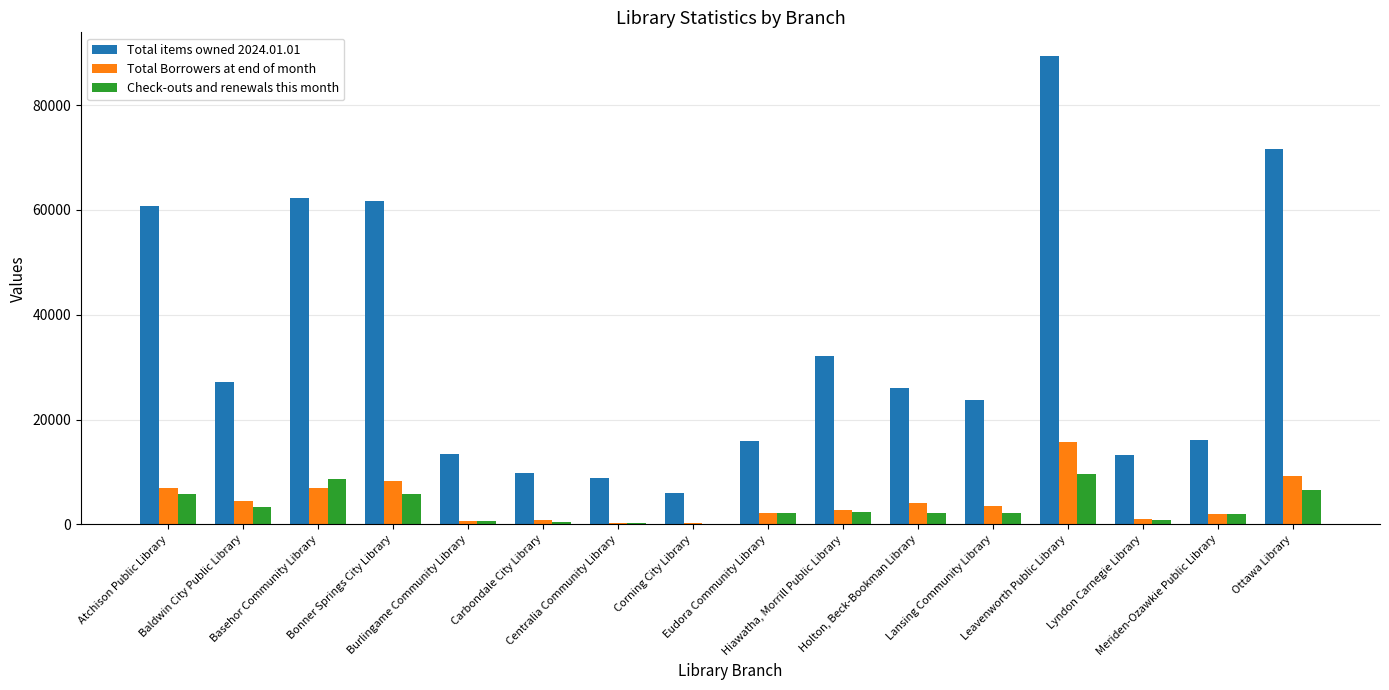

Is it true that Check-outs and renewals this month equals 530 at Carbondale City Library?

True